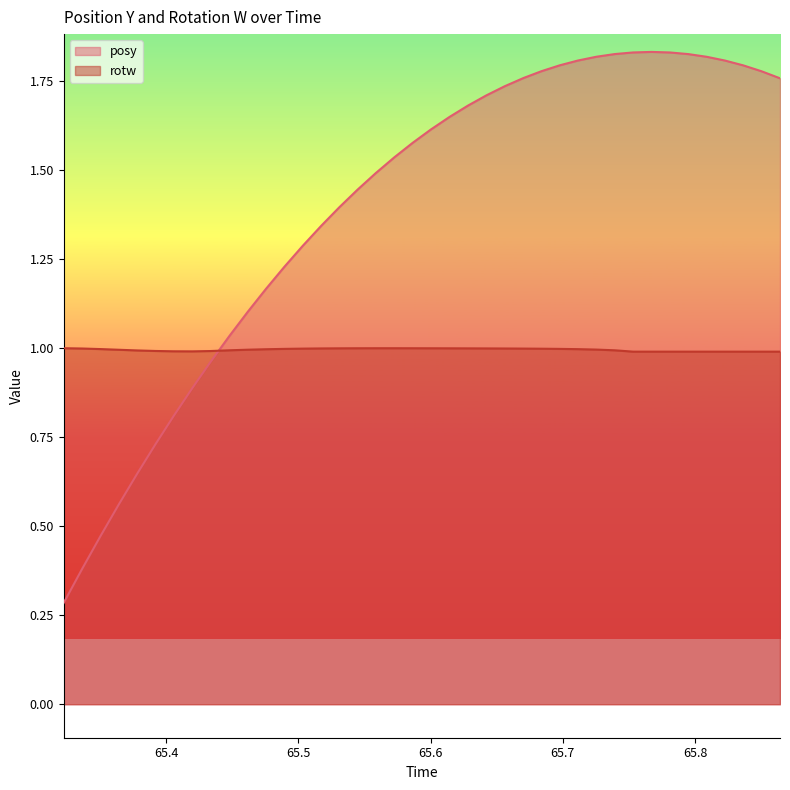

What is the difference between the posy values at 65.39191 and 65.57263?

0.8